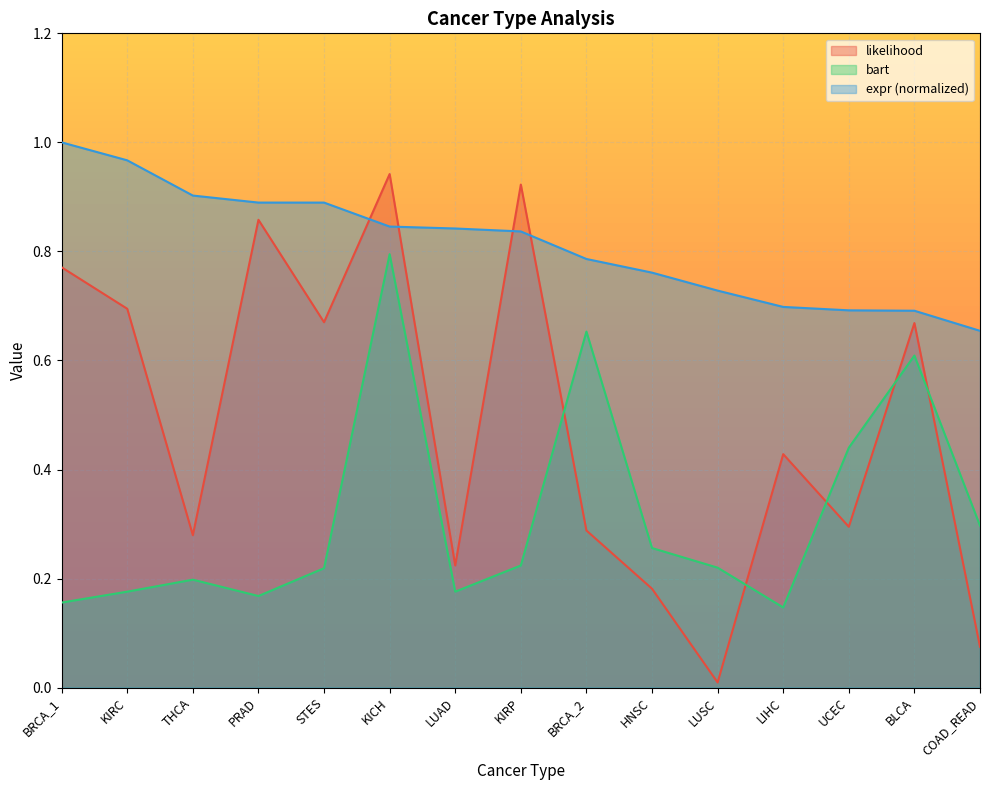

What is the total value across all series at KICH?

2.6